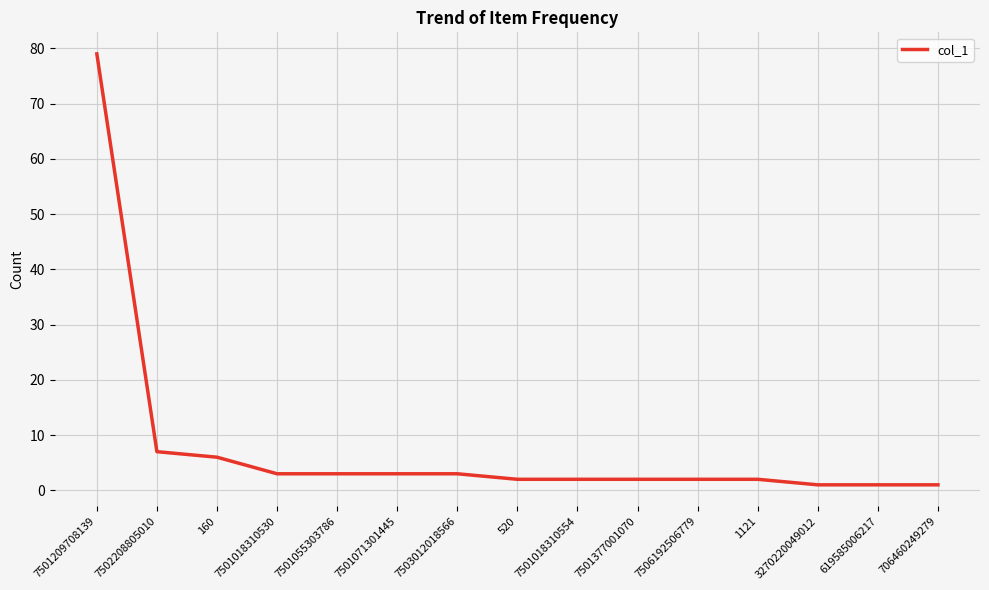

What is the greatest value displayed?

79